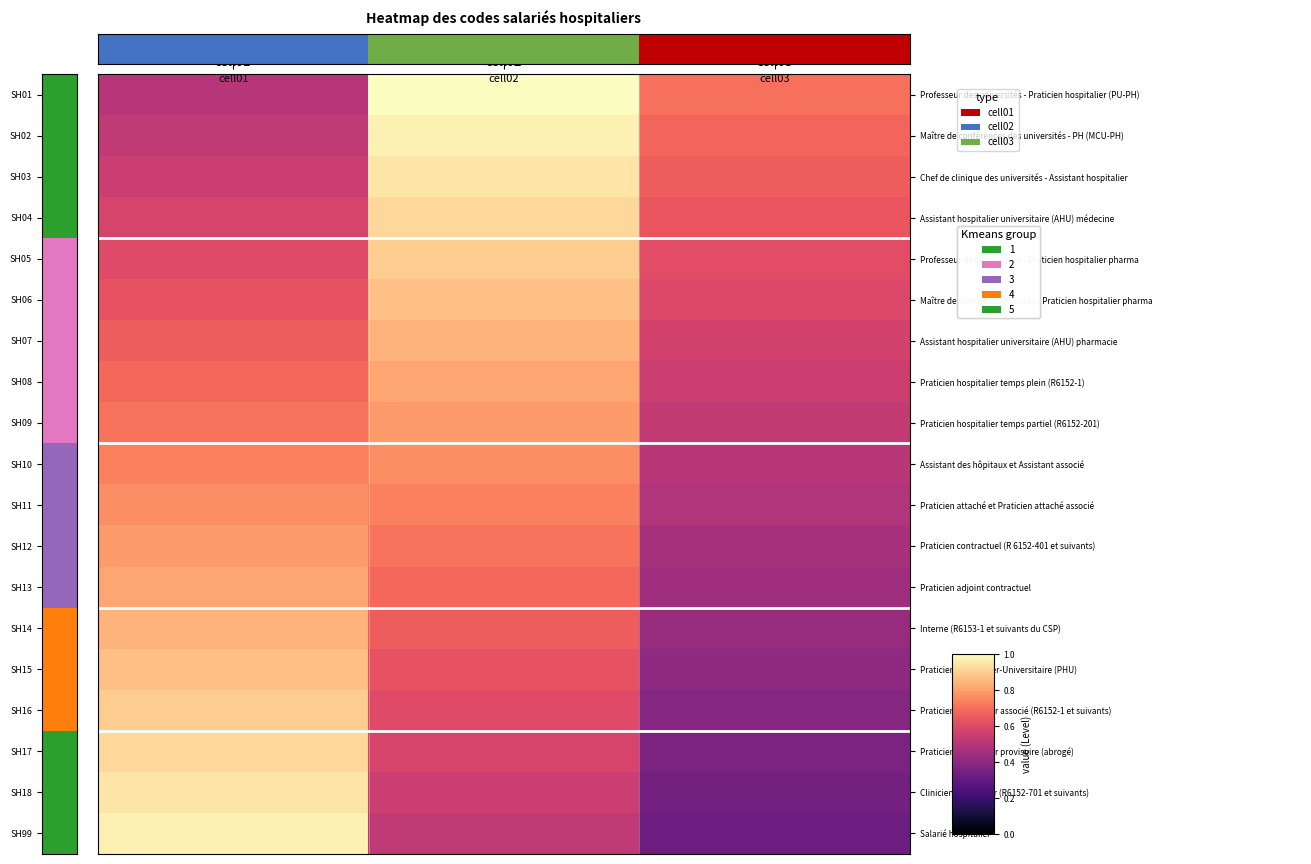

What is the greatest value displayed?

1.0